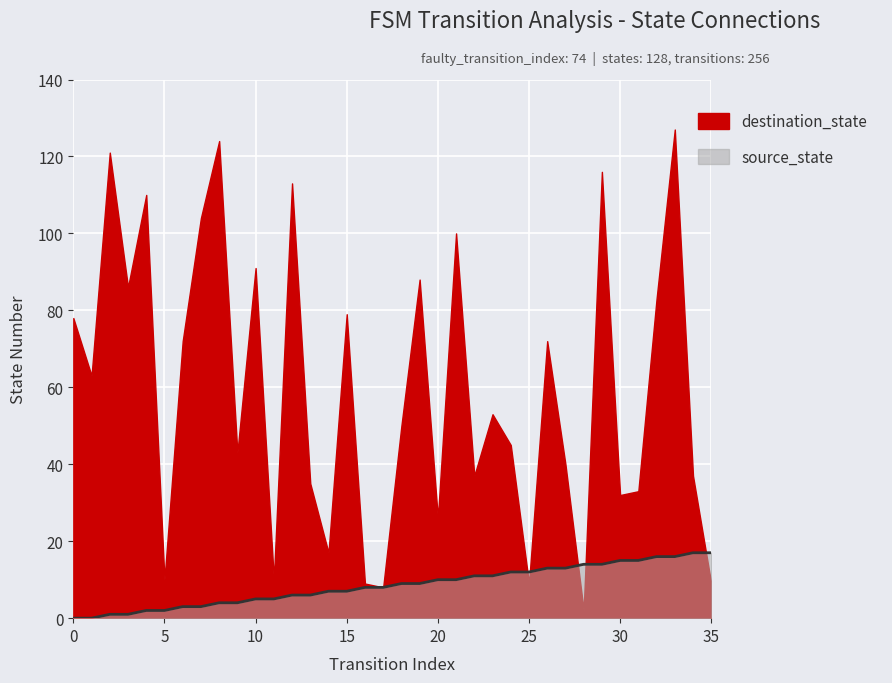

Reading left to right, what are all the values shown in this chart?

destination_state: 0=78	1=63	2=121	3=86	4=110	5=10	6=72	7=104	8=124	9=43	10=91	11=10	12=113	13=35	14=17	15=79	16=9	17=8	18=50	19=88	20=26	21=100	22=37	23=53	24=45	25=9	26=72	27=40	28=2	29=116	30=32	31=33	32=83	33=127	34=37	35=9
source_state: 0=0	1=0	2=1	3=1	4=2	5=2	6=3	7=3	8=4	9=4	10=5	11=5	12=6	13=6	14=7	15=7	16=8	17=8	18=9	19=9	20=10	21=10	22=11	23=11	24=12	25=12	26=13	27=13	28=14	29=14	30=15	31=15	32=16	33=16	34=17	35=17